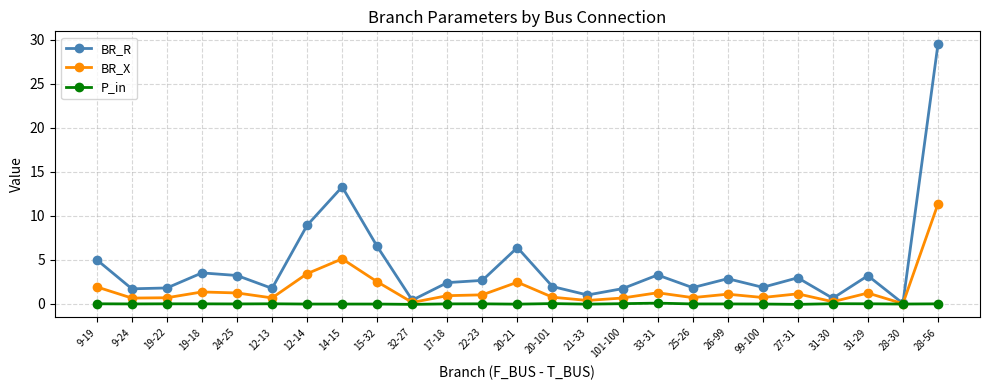

The P_in series shows -0.0 at 25-26. True or false?

True